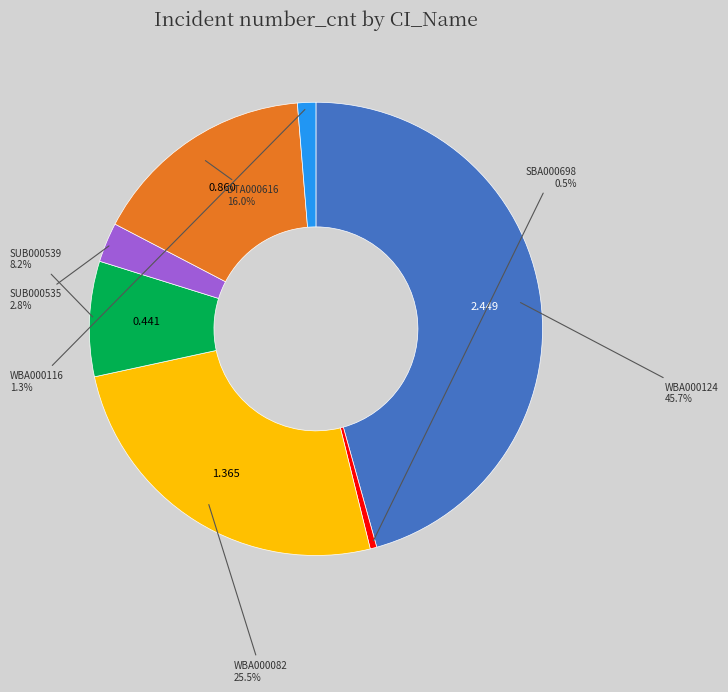

How many slices are in this pie chart?

7